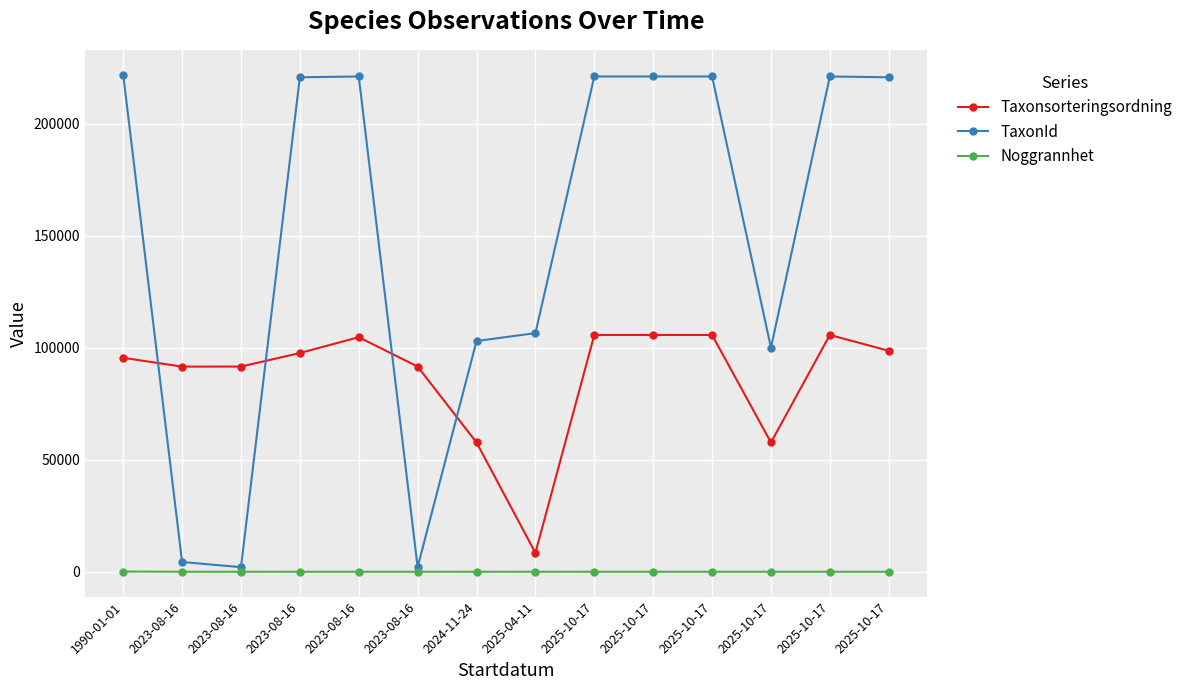

What are all the series names shown in the legend?

Taxonsorteringsordning, TaxonId, Noggrannhet